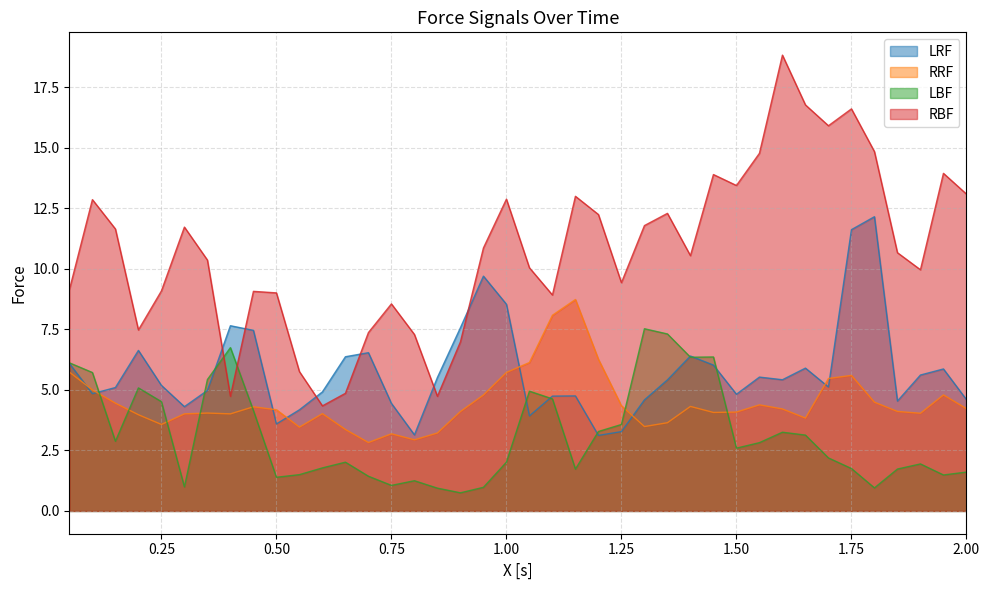

How many lines are shown in the chart?

4